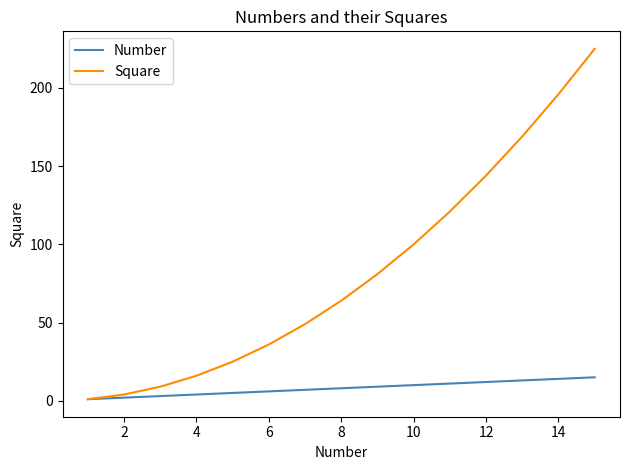

What is the difference between the maximum and second lowest values in the Square series?

221